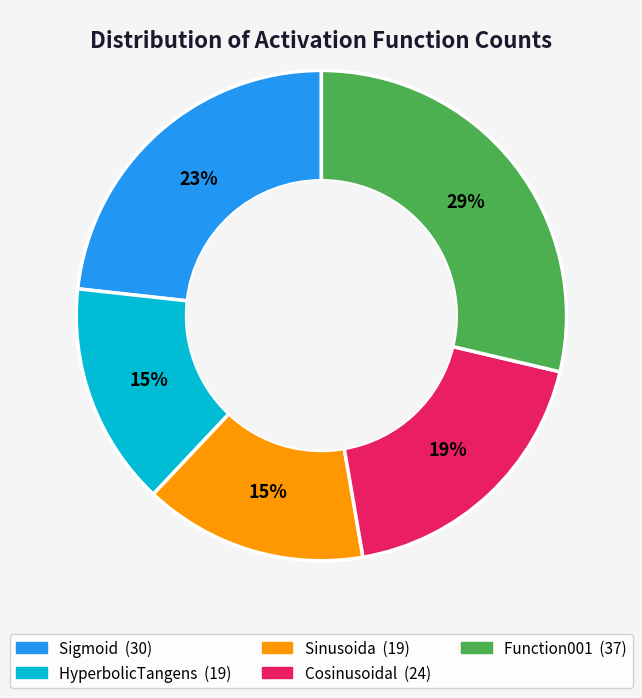

What percentage is the Function001 slice, to the nearest percent?

29%